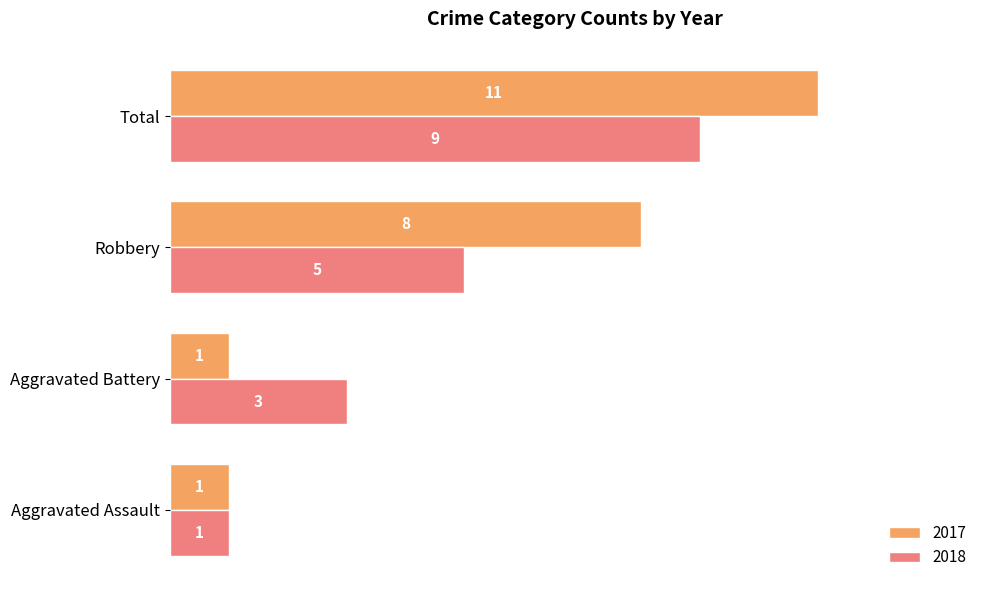

How many 2018 values are between 3 and 9?

3